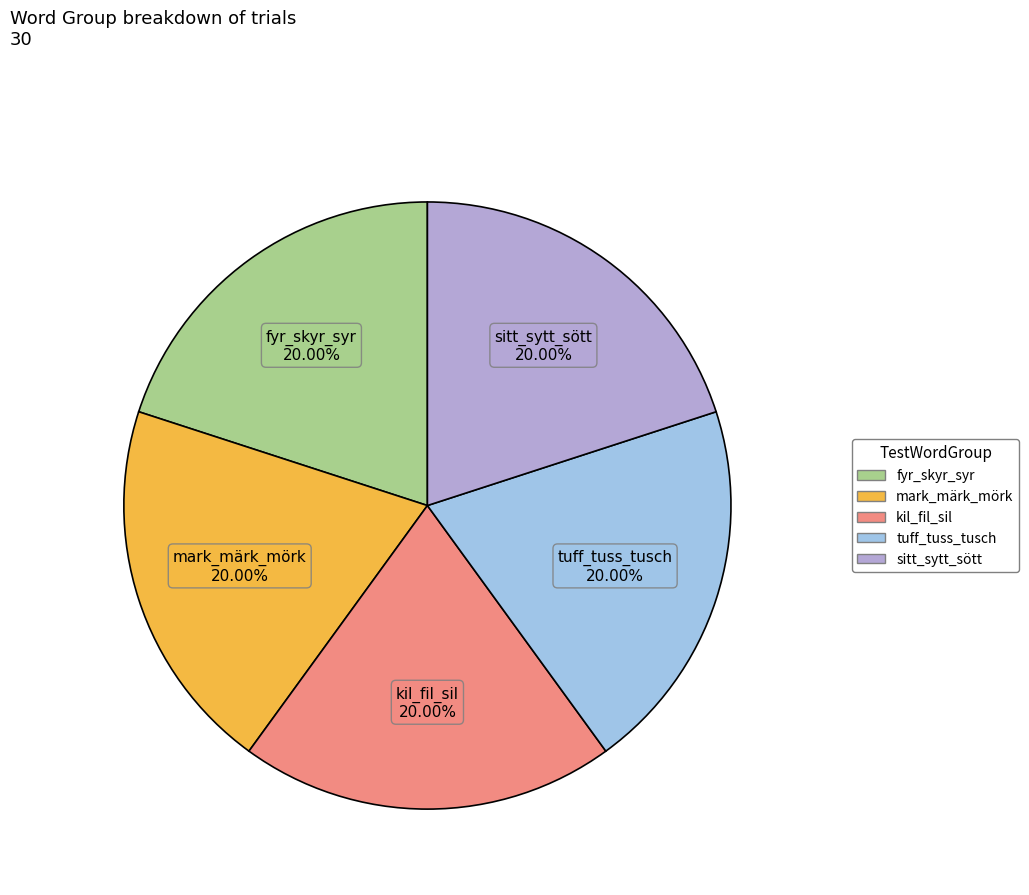

Does any single category account for the majority?

No